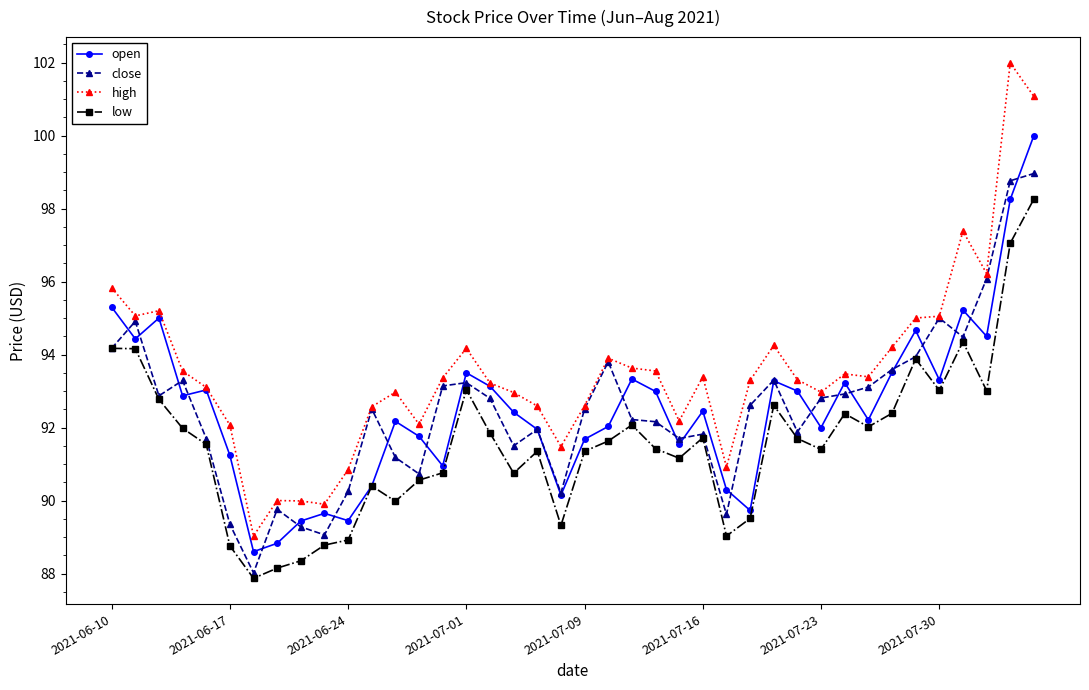

What is the maximum value for open?

100.0